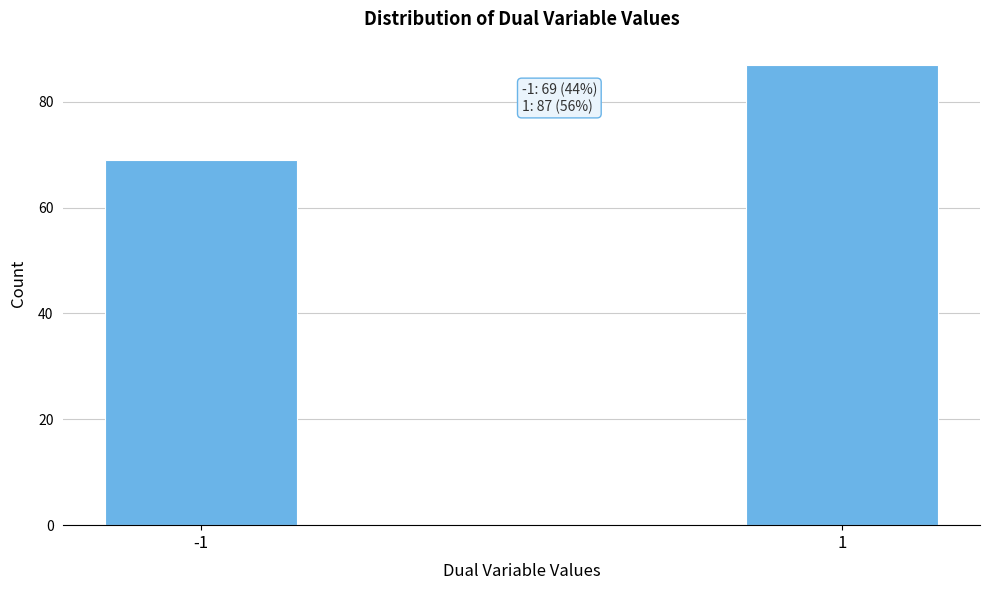

Reading left to right, transcribe all the data shown in this chart.

69	87